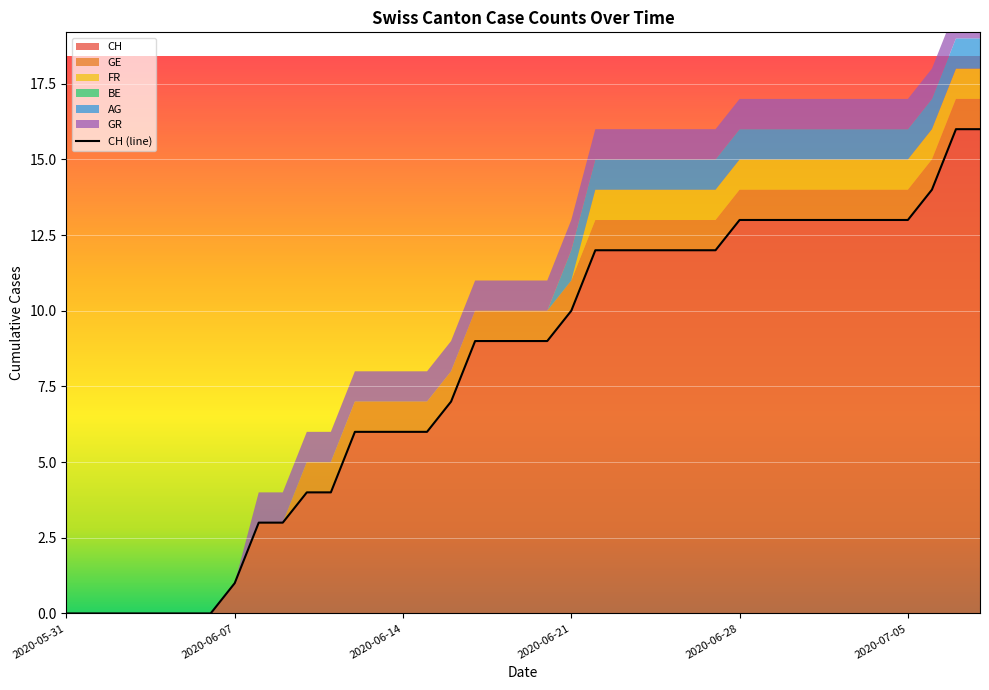

How many FR values are between 0 and 1?

39